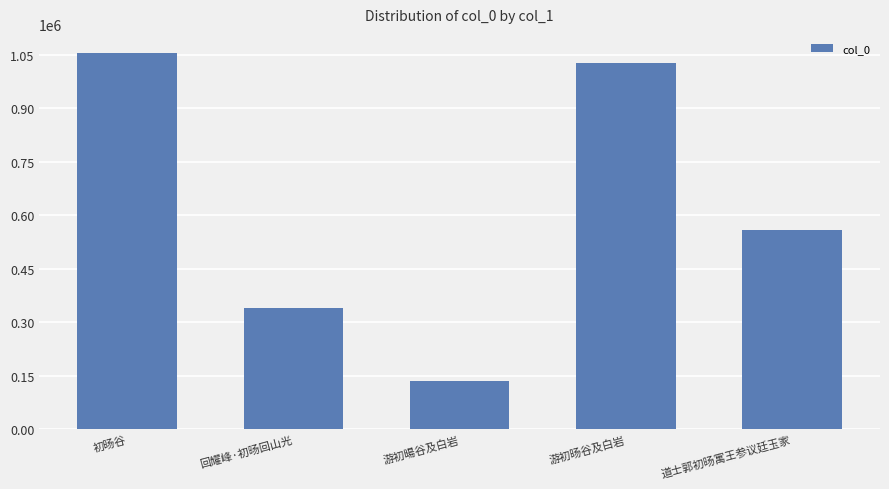

Where does the data first go above 558621?

初旸谷